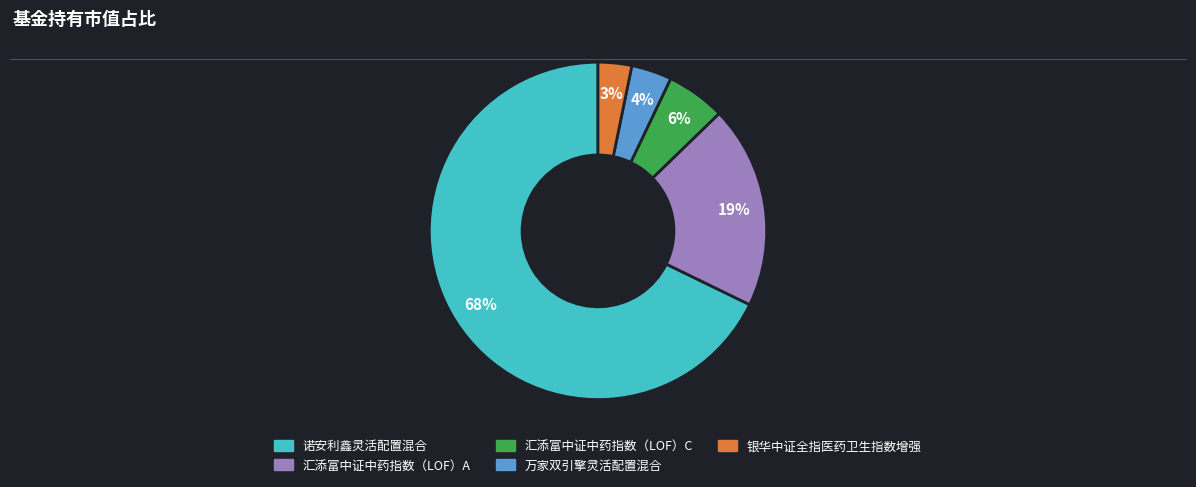

How many slices are in this pie chart?

5